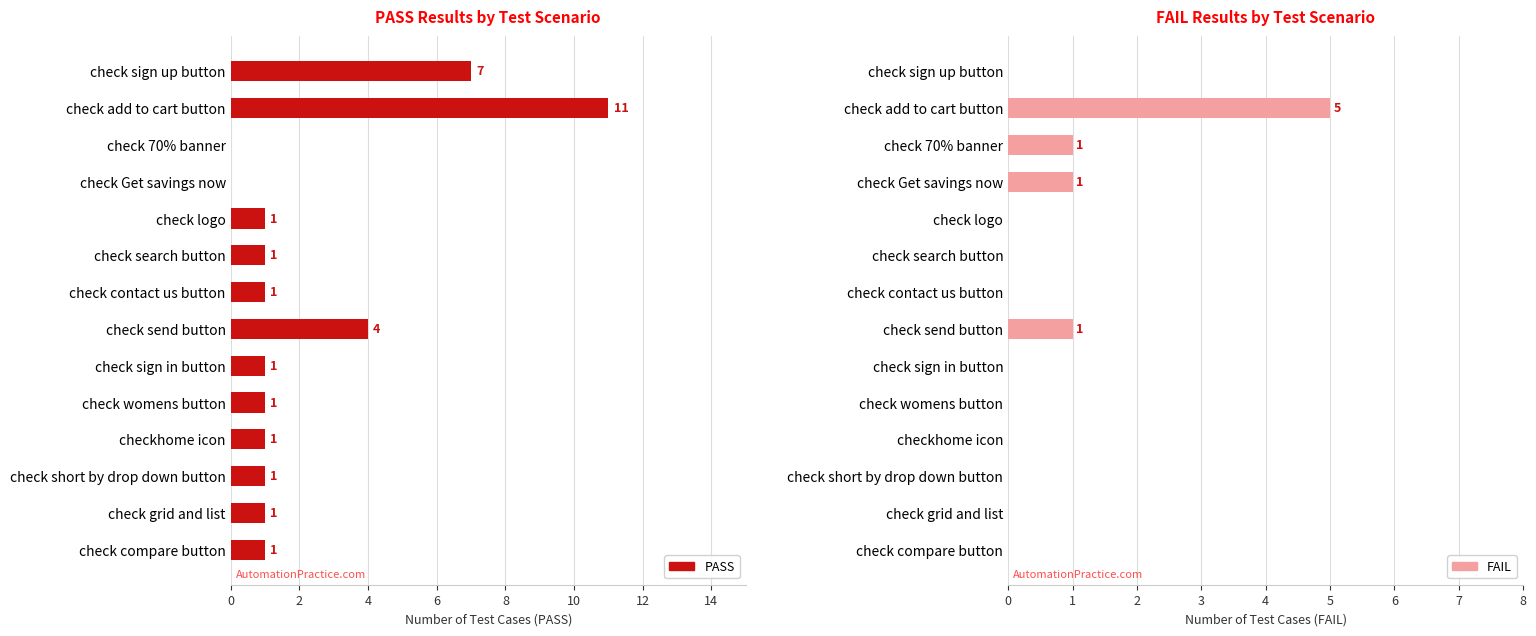

Rank the series by their average value, from lowest to highest.

FAIL, PASS